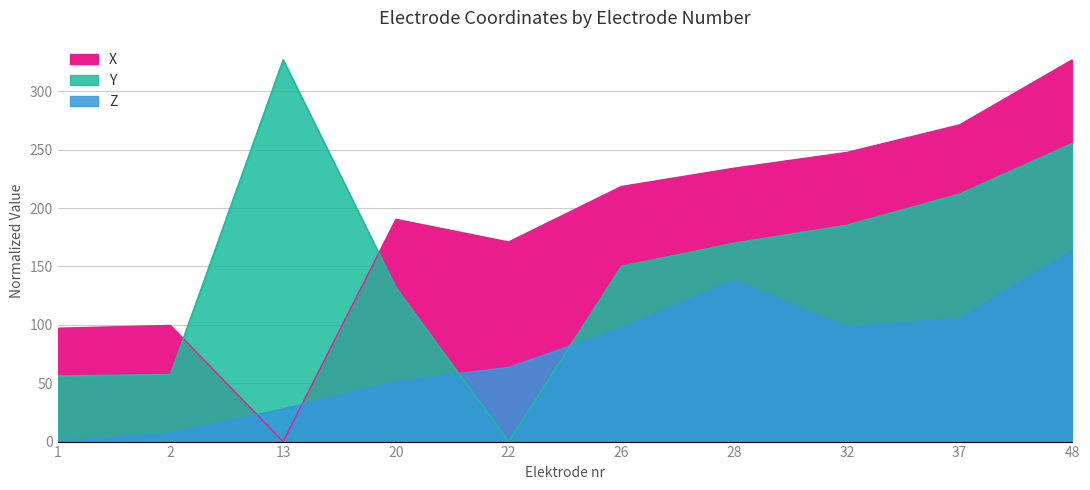

Reading right to left, transcribe all the data shown in this chart.

X: 48=327.1	37=271.3	32=247.7	28=234.2	26=218.5	22=171.0	20=190.4	13=0.0	2=99.5	1=97.1
Y: 48=255.4	37=212.1	32=185.4	28=170.0	26=150.2	22=0.0	20=132.0	13=327.1	2=57.5	1=56.3
Z: 48=163.5	37=105.8	32=98.3	28=138.5	26=97.3	22=63.6	20=51.6	13=28.0	2=7.4	1=0.0